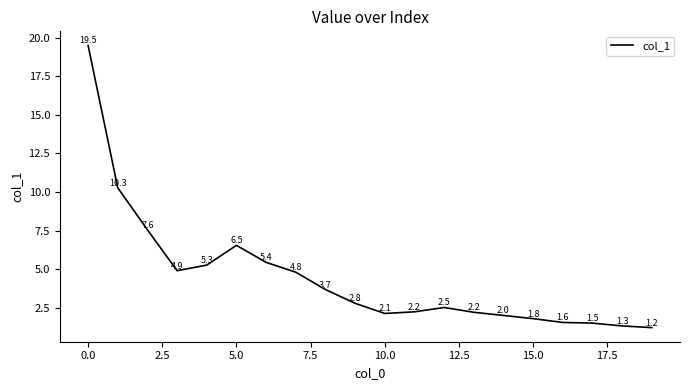

What is the smallest value displayed?

1.2